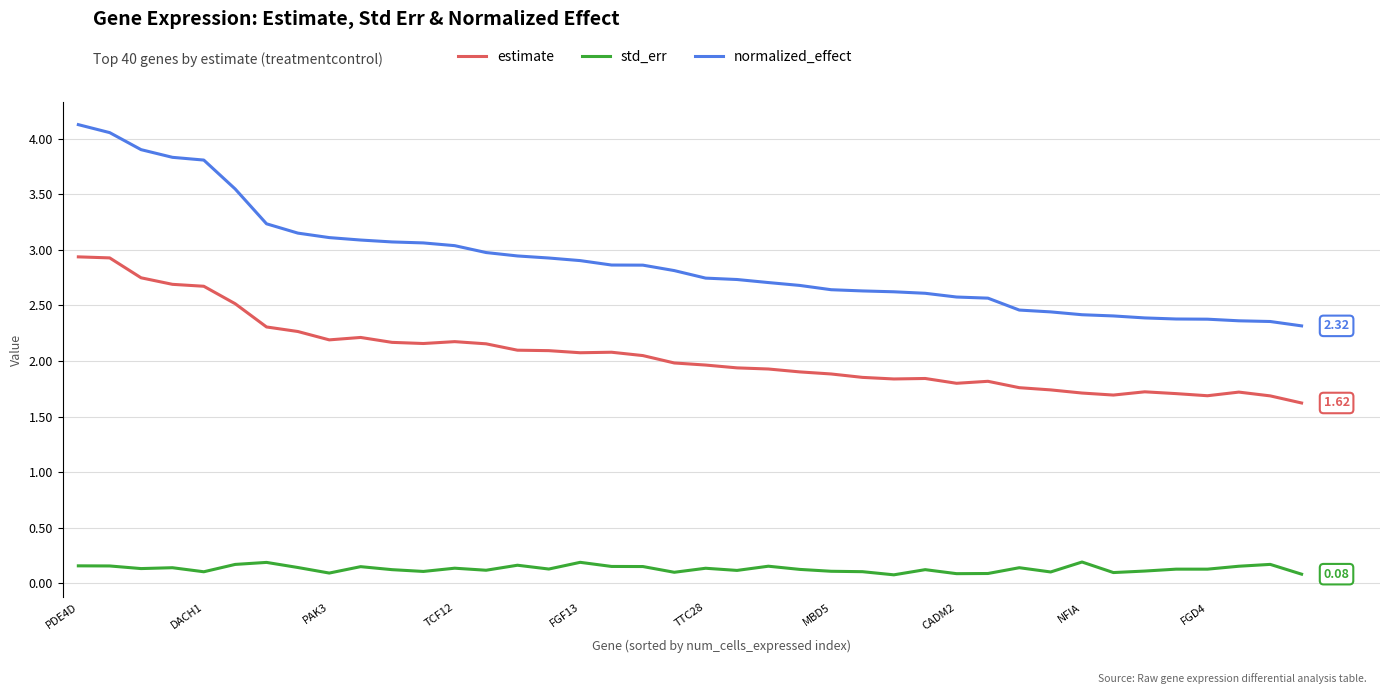

True or false: normalized_effect and estimate cross at least once.

False